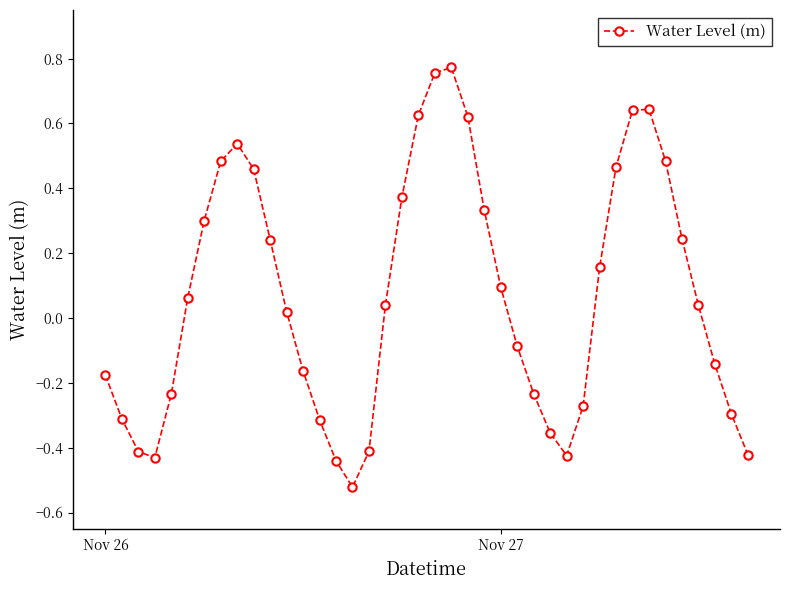

How many values exceed 0?

22